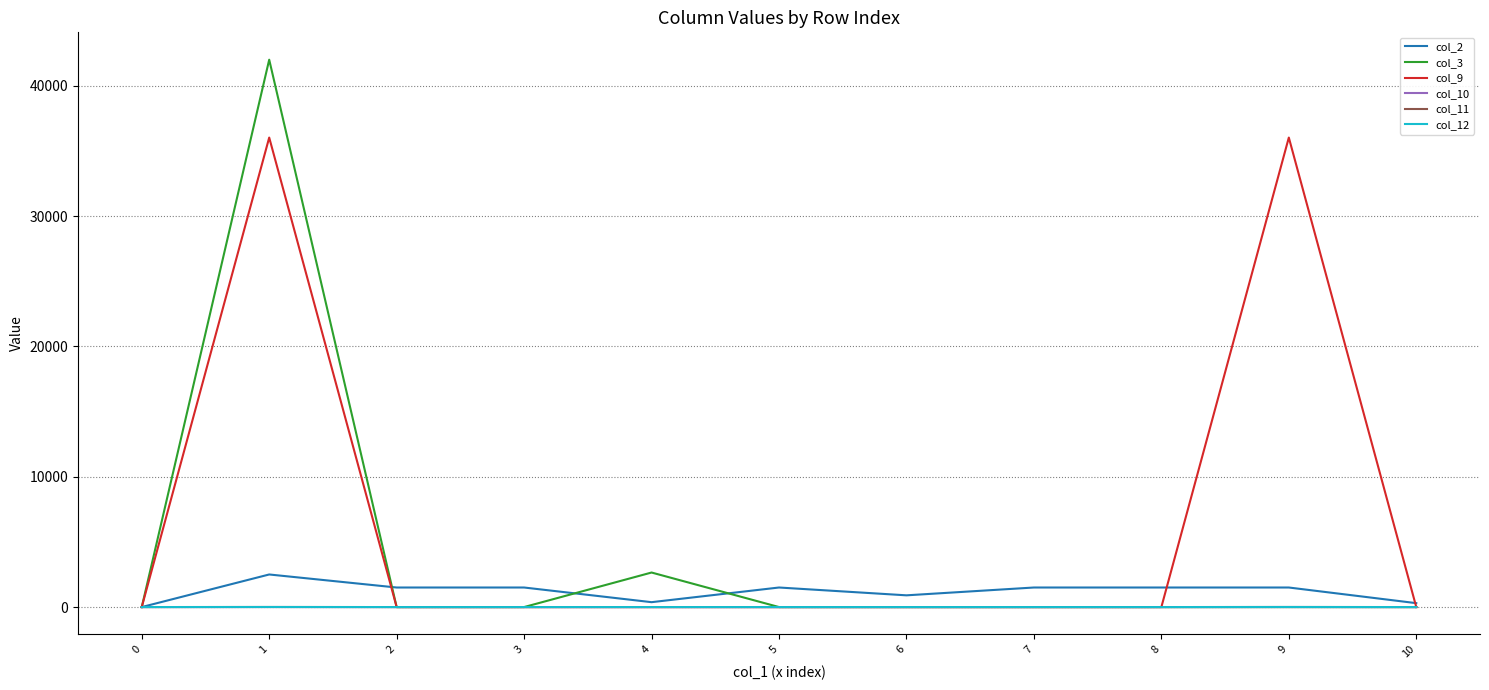

Does the chart have visible grid lines?

Yes